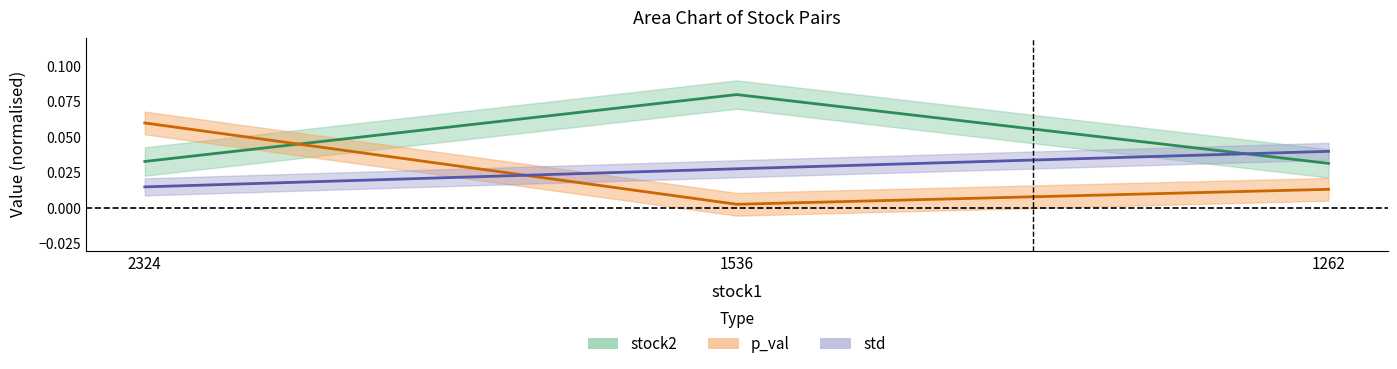

At which category is the sum across all series the highest?

1536